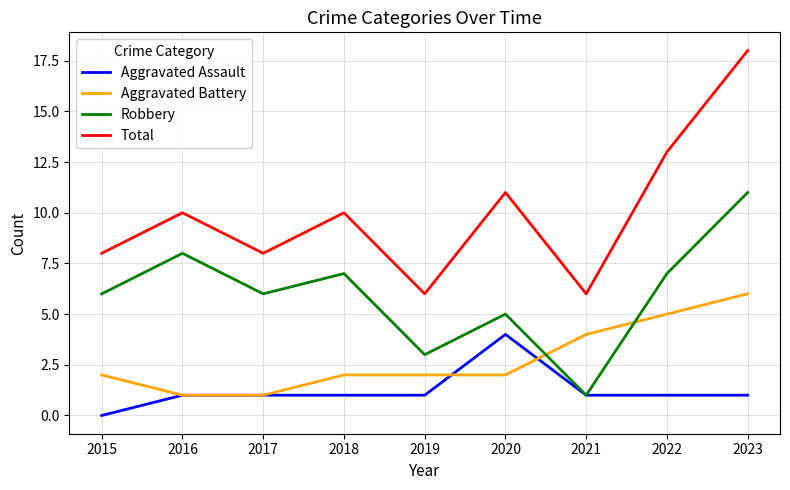

List the series in order of their overall mean, highest first.

Total, Robbery, Aggravated Battery, Aggravated Assault